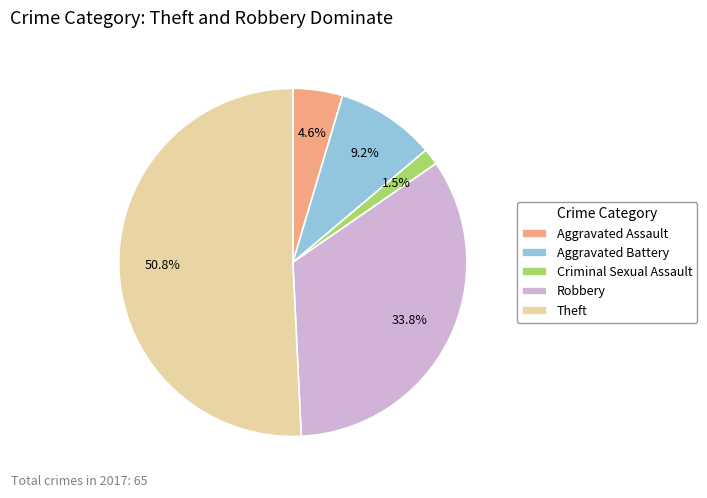

Between Criminal Sexual Assault and Aggravated Battery, which is larger?

Aggravated Battery